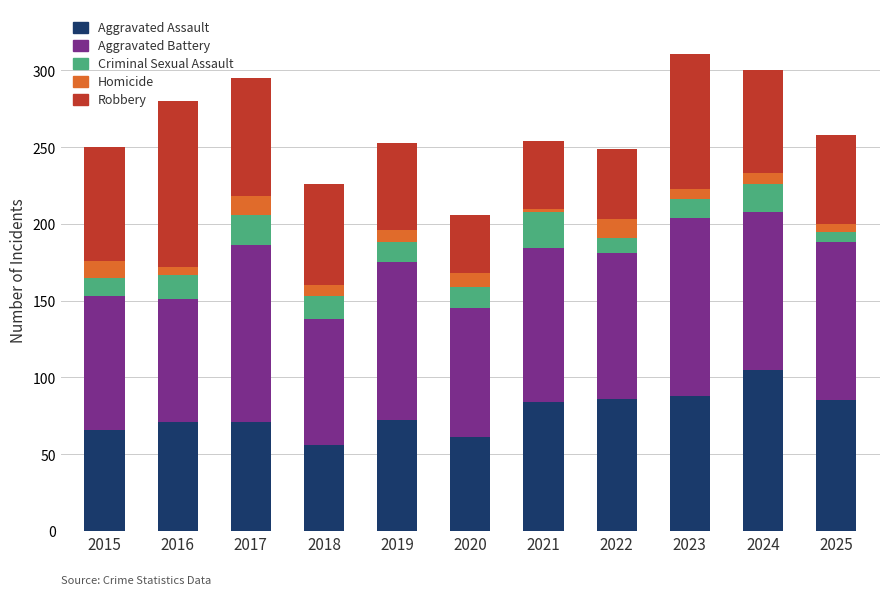

The value of Aggravated Assault at 2016 is 71. True or false?

True